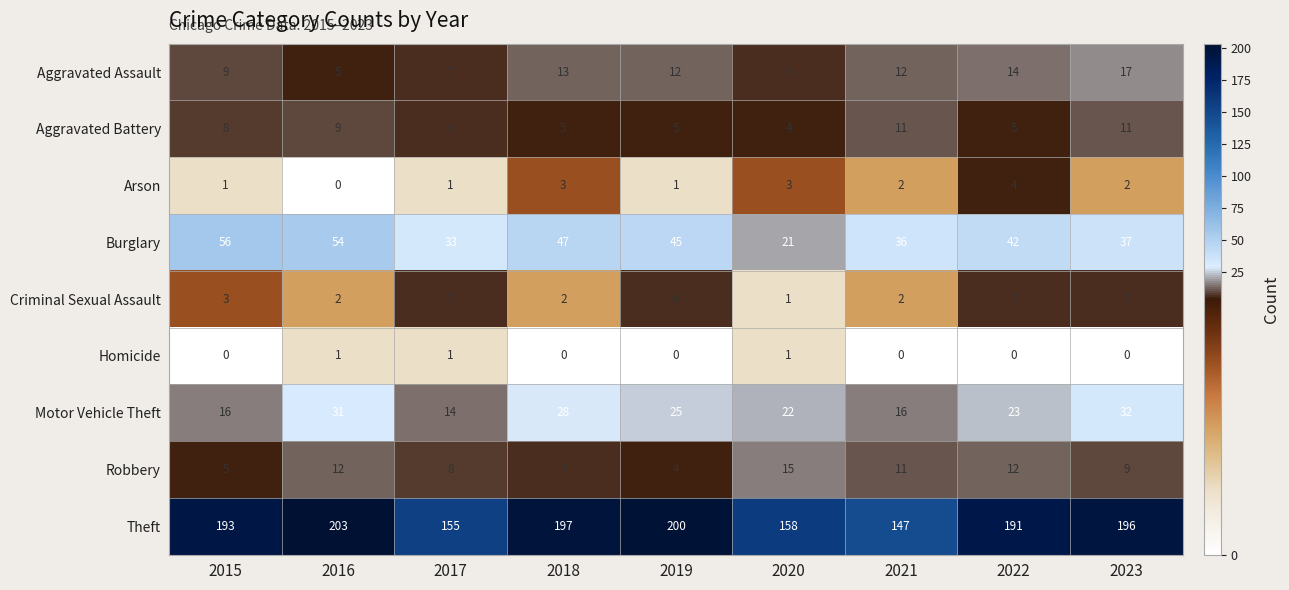

Where is Motor Vehicle Theft nearest to the value 23?

2022